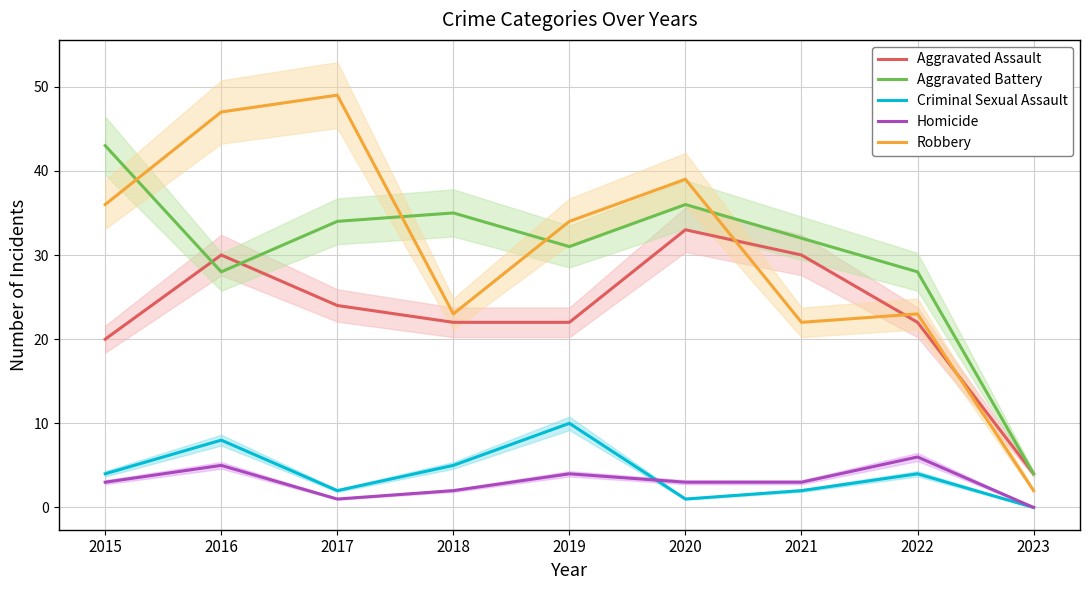

Does the chart have visible grid lines?

Yes